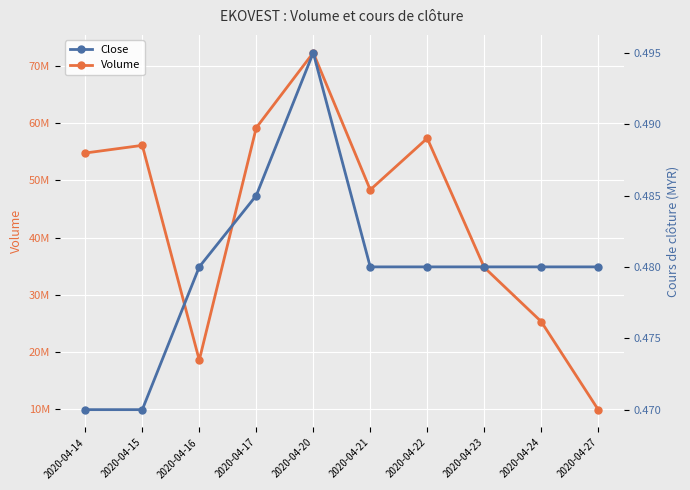

The Volume series shows 52711447.0 at 2020-04-23. True or false?

False